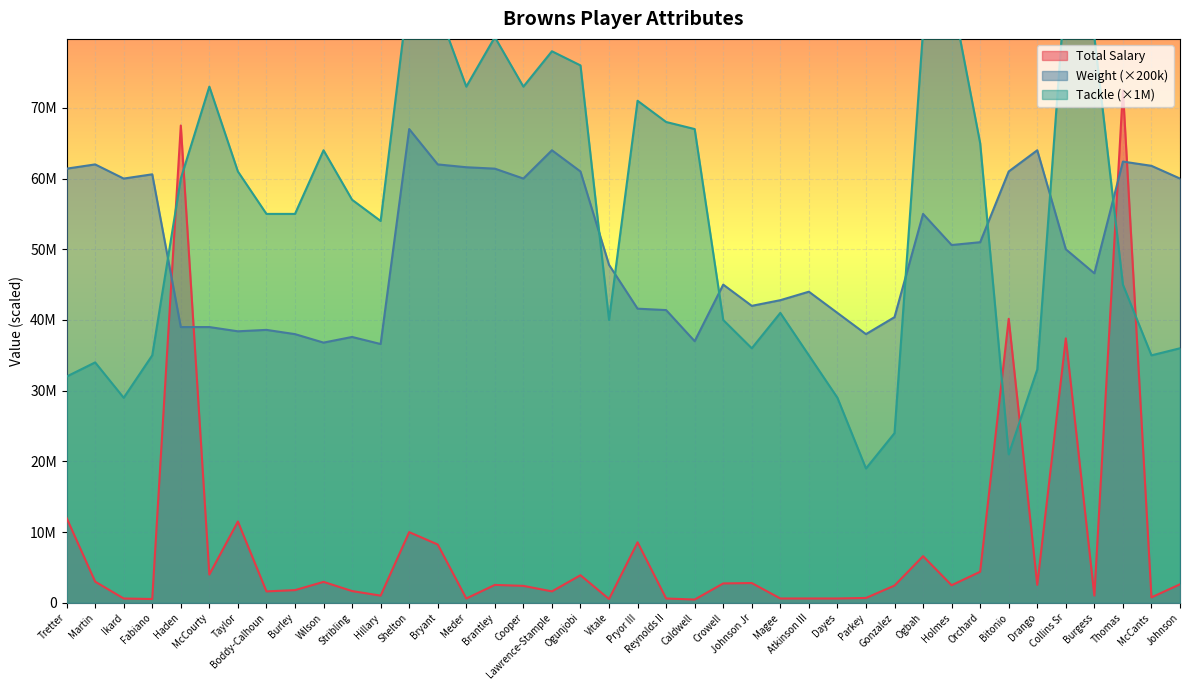

Reading left to right, transcribe all the data shown in this chart.

Total Salary: Tretter=12000000	Martin=3000000	Ikard=615000	Fabiano=540000	Haden=67500000	McCourty=4000000	Taylor=11500000	Boddy-Calhoun=1620000	Burley=1797000	Wilson=2965000	Stribling=1665000	Hillary=1020000	Shelton=10000000	Bryant=8250000	Meder=615000	Brantley=2535000	Cooper=2400000	Lawrence-Stample=1620000	Ogunjobi=3905000	Vitale=540000	Pryor III=8560000	Reynolds II=615000	Caldwell=465000	Crowell=2746000	Johnson Jr=2800000	Magee=615000	Atkinson III=615000	Dayes=615000	Parkey=690000	Gonzalez=2444000	Ogbah=6600000	Holmes=2487000	Orchard=4400000	Bitonio=40164000	Drango=2540000	Collins Sr=37400000	Burgess=1020000	Thomas=72500000	McCants=775000	Johnson=2623000
Weight: Tretter=61400000	Martin=62000000	Ikard=60000000	Fabiano=60600000	Haden=39000000	McCourty=39000000	Taylor=38400000	Boddy-Calhoun=38600000	Burley=38000000	Wilson=36800000	Stribling=37600000	Hillary=36600000	Shelton=67000000	Bryant=62000000	Meder=61600000	Brantley=61400000	Cooper=60000000	Lawrence-Stample=64000000	Ogunjobi=61000000	Vitale=47800000	Pryor III=41600000	Reynolds II=41400000	Caldwell=37000000	Crowell=45000000	Johnson Jr=42000000	Magee=42800000	Atkinson III=44000000	Dayes=41000000	Parkey=38000000	Gonzalez=40400000	Ogbah=55000000	Holmes=50600000	Orchard=51000000	Bitonio=61000000	Drango=64000000	Collins Sr=50000000	Burgess=46600000	Thomas=62400000	McCants=61800000	Johnson=60000000
Tackle: Tretter=32000000	Martin=34000000	Ikard=29000000	Fabiano=35000000	Haden=60000000	McCourty=73000000	Taylor=61000000	Boddy-Calhoun=55000000	Burley=55000000	Wilson=64000000	Stribling=57000000	Hillary=54000000	Shelton=87000000	Bryant=84000000	Meder=73000000	Brantley=80000000	Cooper=73000000	Lawrence-Stample=78000000	Ogunjobi=76000000	Vitale=40000000	Pryor III=71000000	Reynolds II=68000000	Caldwell=67000000	Crowell=40000000	Johnson Jr=36000000	Magee=41000000	Atkinson III=35000000	Dayes=29000000	Parkey=19000000	Gonzalez=24000000	Ogbah=81000000	Holmes=86000000	Orchard=65000000	Bitonio=21000000	Drango=33000000	Collins Sr=88000000	Burgess=80000000	Thomas=45000000	McCants=35000000	Johnson=36000000